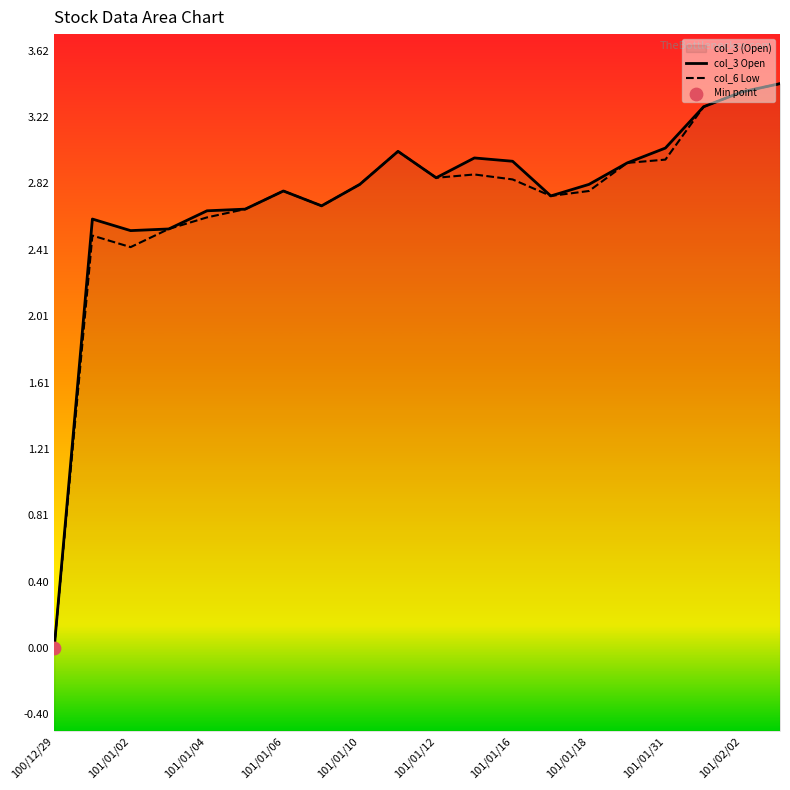

At how many categories does at least one series exceed 1?

19